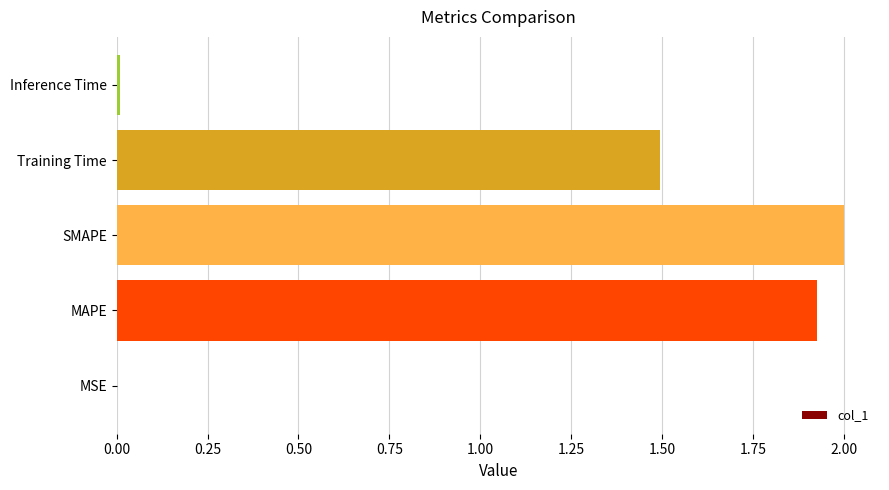

The chart shows a value of 0.0 at MSE. True or false?

True